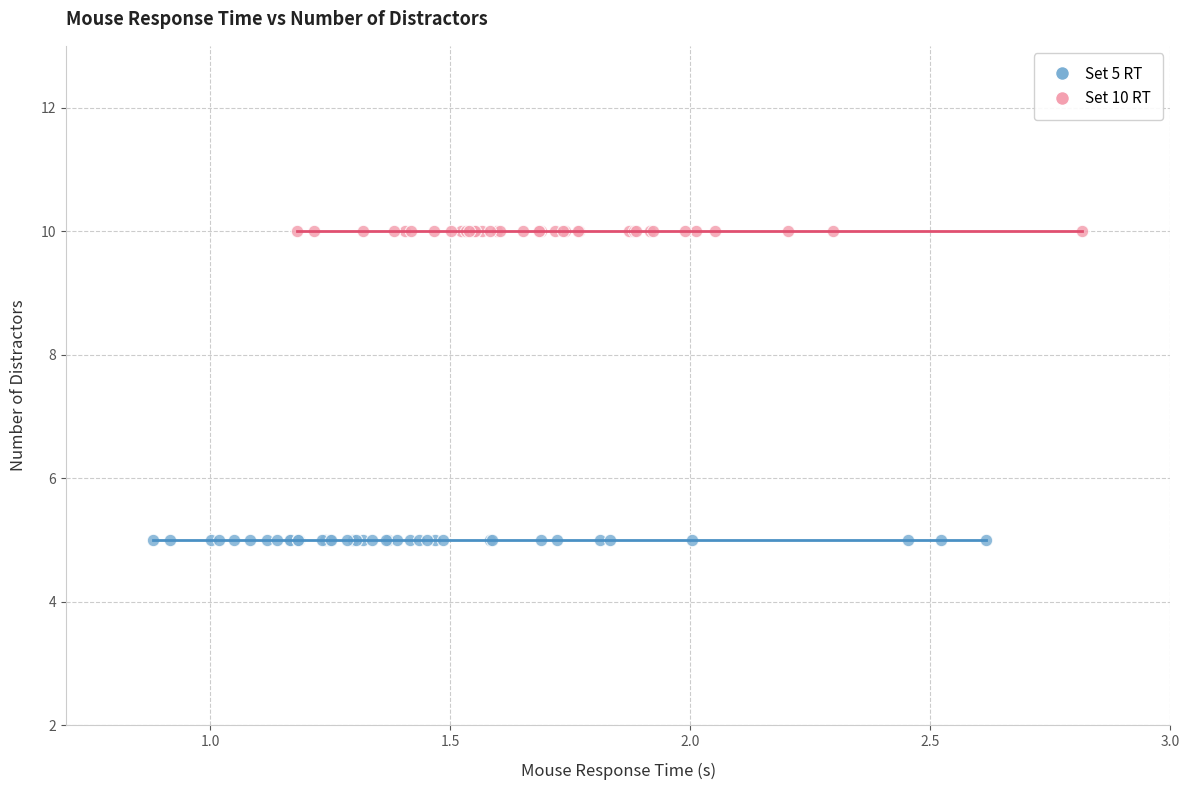

Which series reaches the maximum Y coordinate?

Set 10 RT